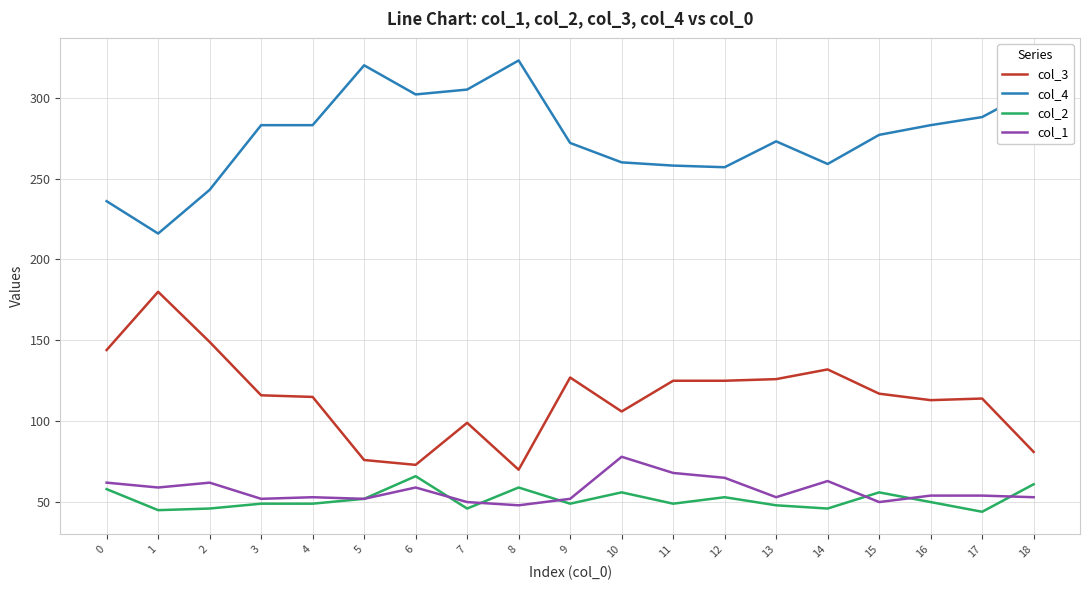

Rank the series by their maximum value, from highest to lowest.

col_4, col_3, col_1, col_2